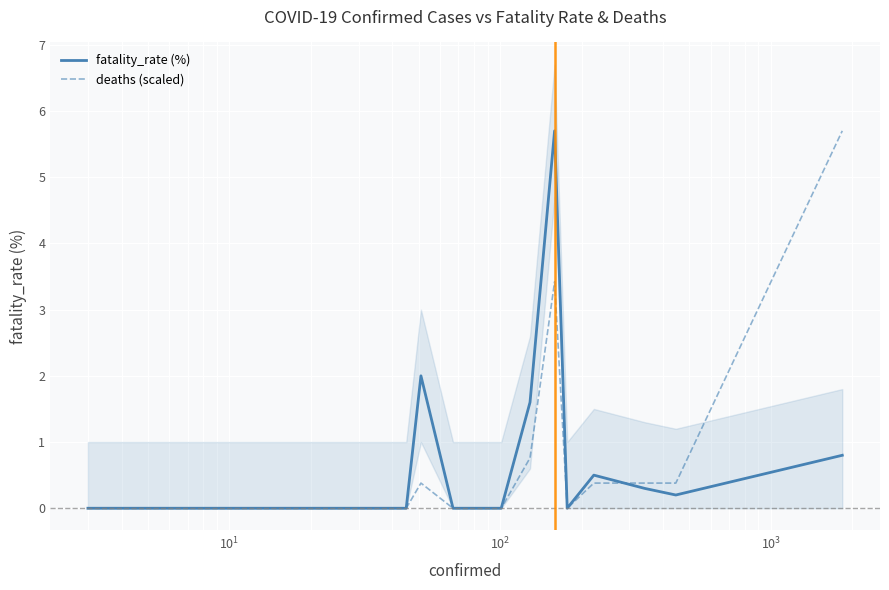

Reading left to right, what are all the values shown in this chart?

fatality_rate (%): 0.0	0.0	0.0	0.0	2.0	0.0	0.0	0.0	1.6	5.7	0.0	0.5	0.3	0.2	0.8
deaths (scaled): 0.0	0.0	0.0	0.0	0.4	0.0	0.0	0.0	0.8	3.4	0.0	0.4	0.4	0.4	5.7